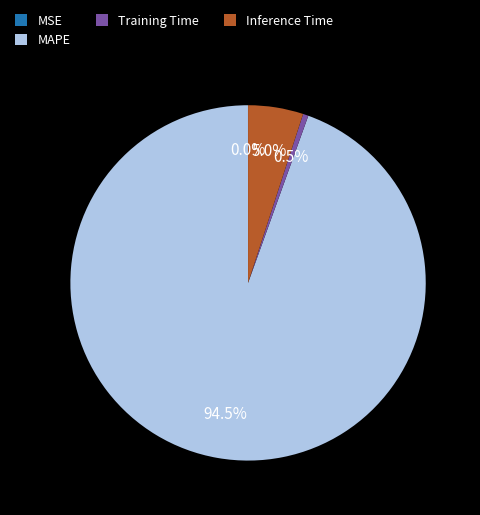

What is the majority slice?

MAPE